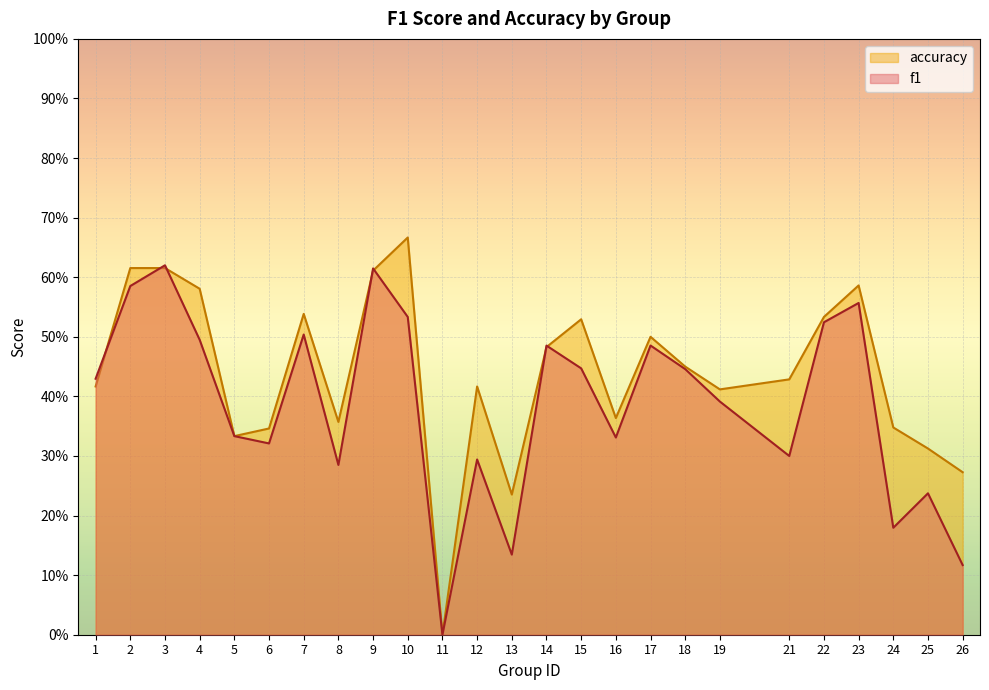

Where is the first local minimum for accuracy?

5